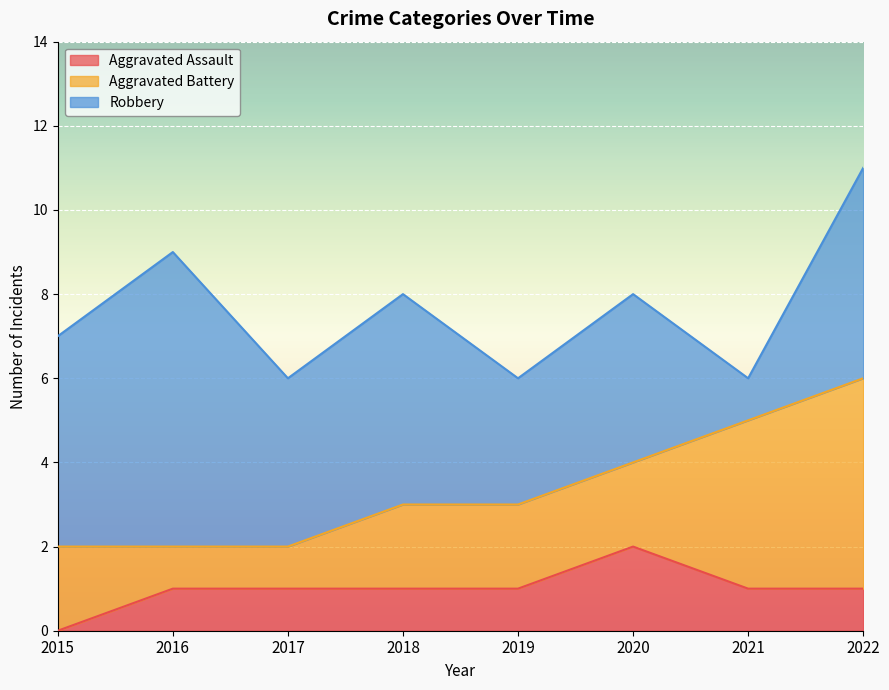

In Robbery, how many points are higher than both neighbors (excluding endpoints)?

3